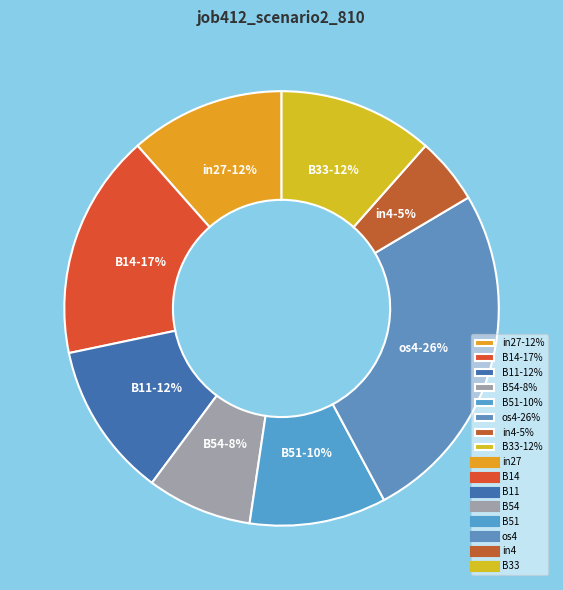

The os4 slice represents 26% of the pie. True or false?

True